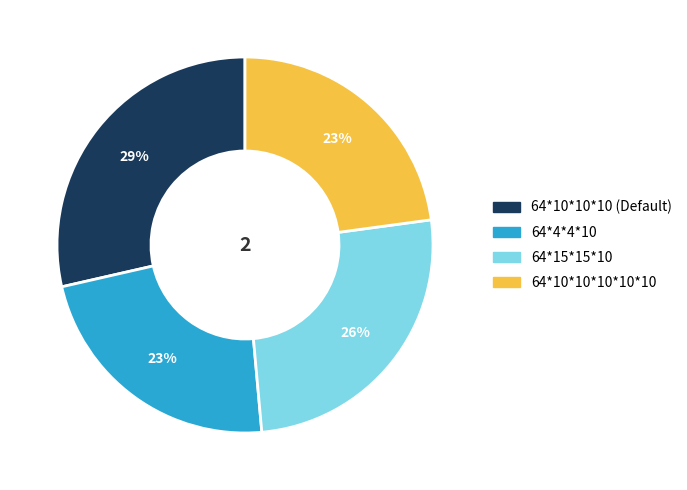

The 64*10*10*10*10*10 slice represents 29% of the pie. True or false?

False